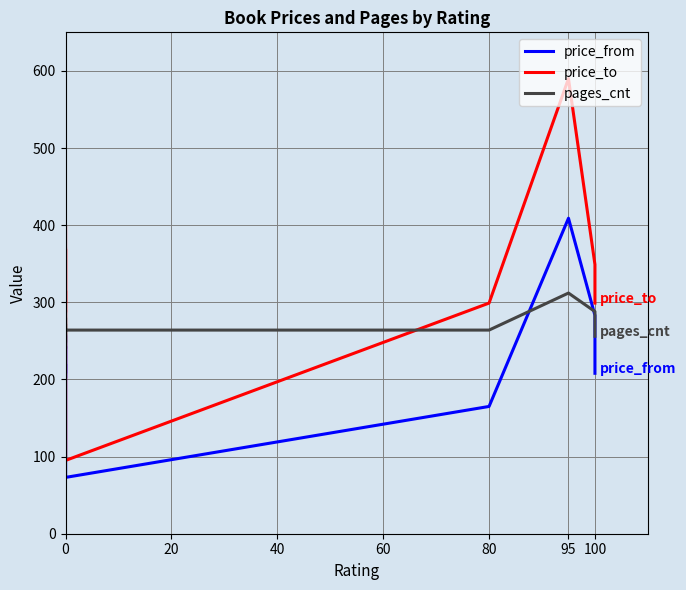

What are all the series names shown in the legend?

price_from, price_to, pages_cnt